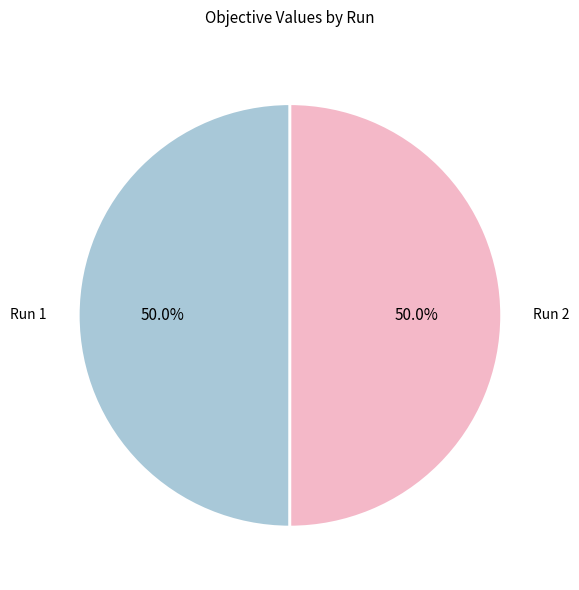

How much of the chart is everything except Run 2?

50.0%